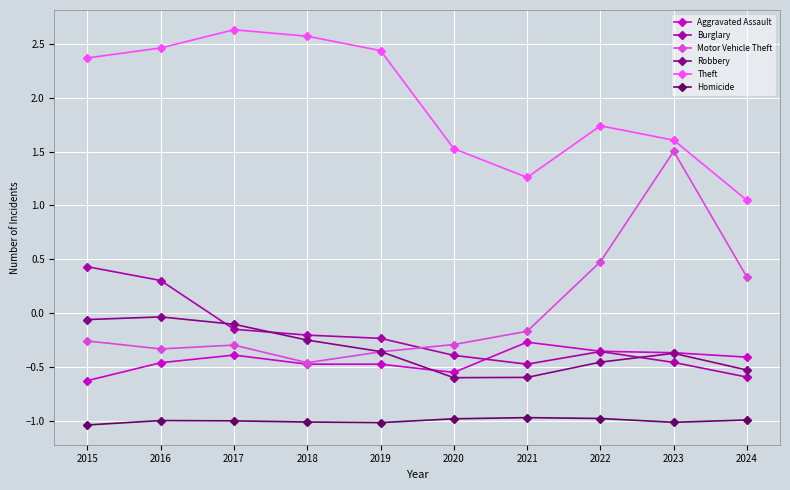

Between 2017 and 2023, which series saw the biggest shift?

Motor Vehicle Theft